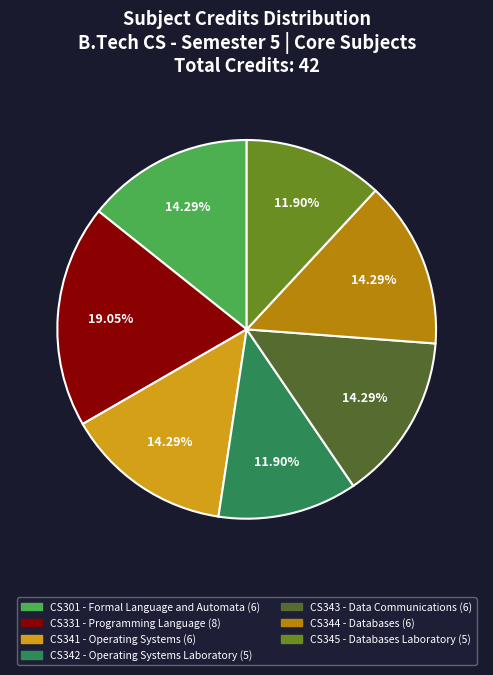

Does any single category account for the majority?

No